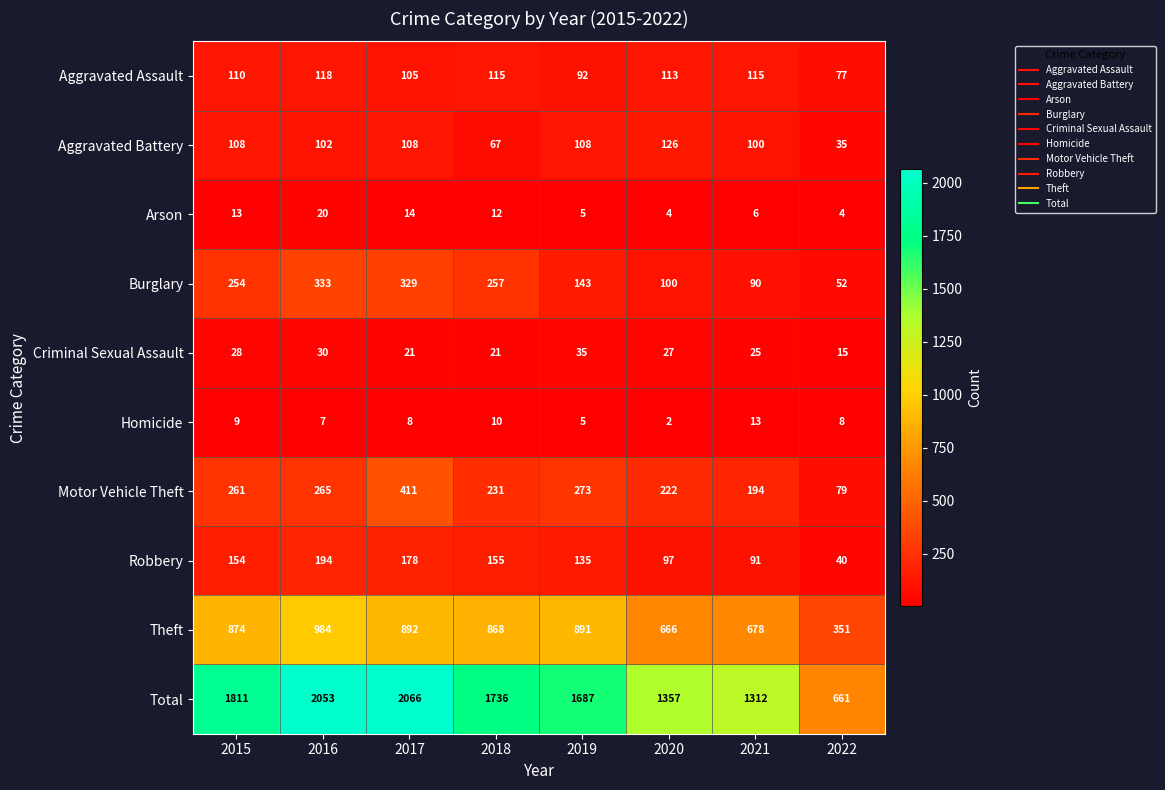

What is the difference between the highest and lowest values at 2017?

2058